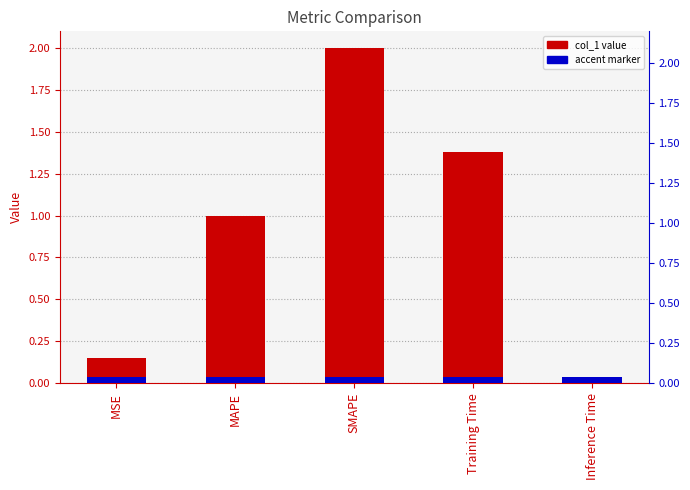

What is the label of the 4th bar from the left?

Training Time